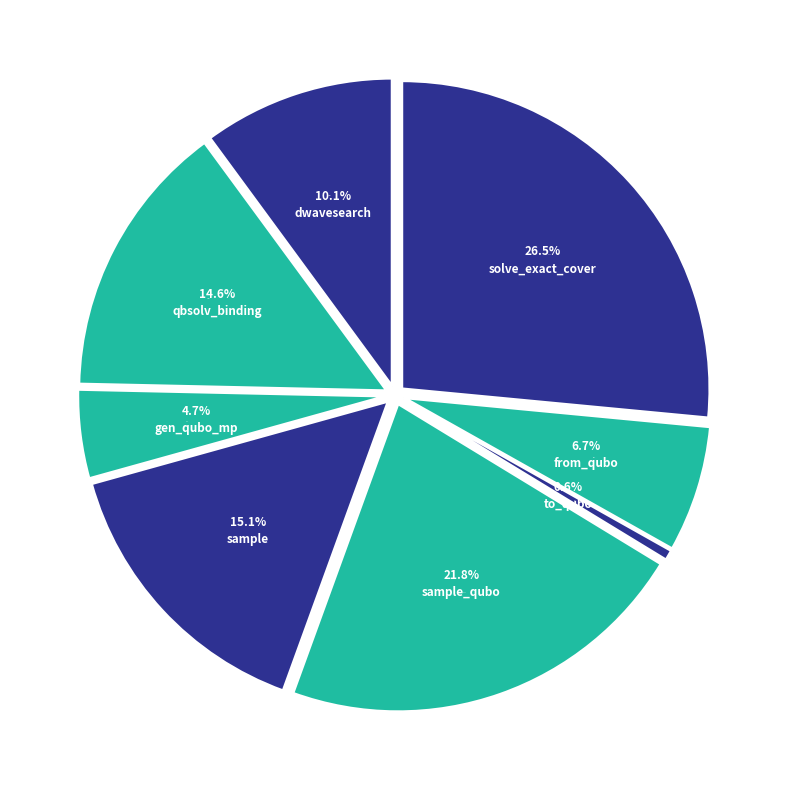

To the nearest percent, what portion does to_qubo represent?

1%